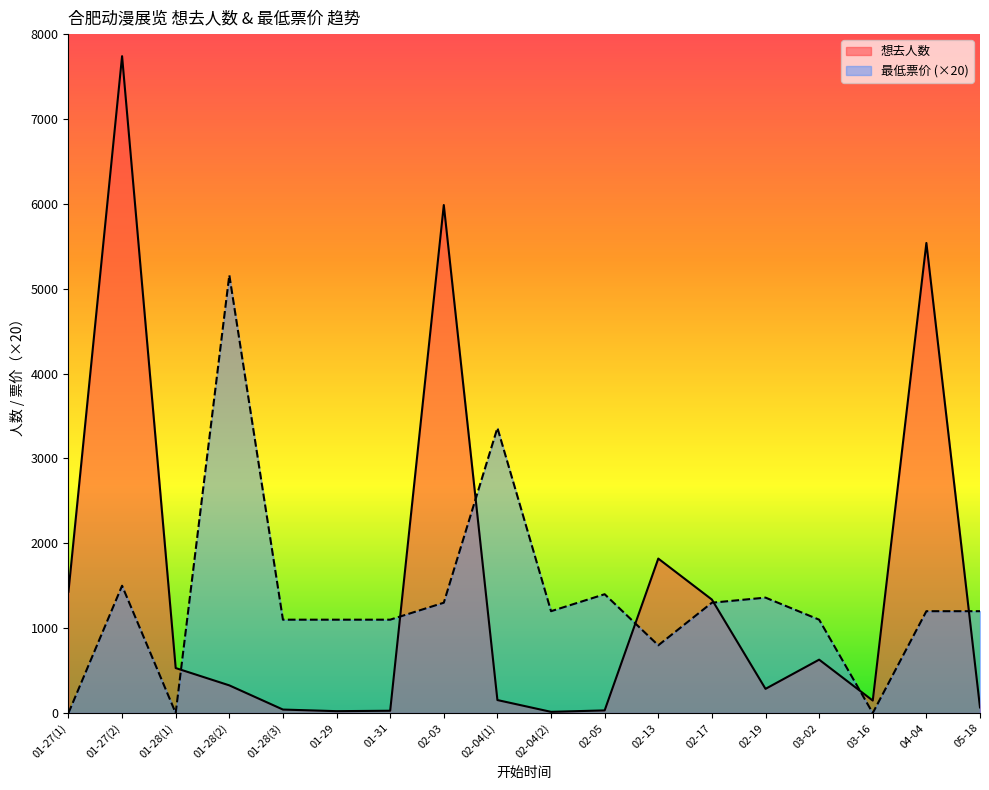

Which series has the largest total across all categories?

想去人数